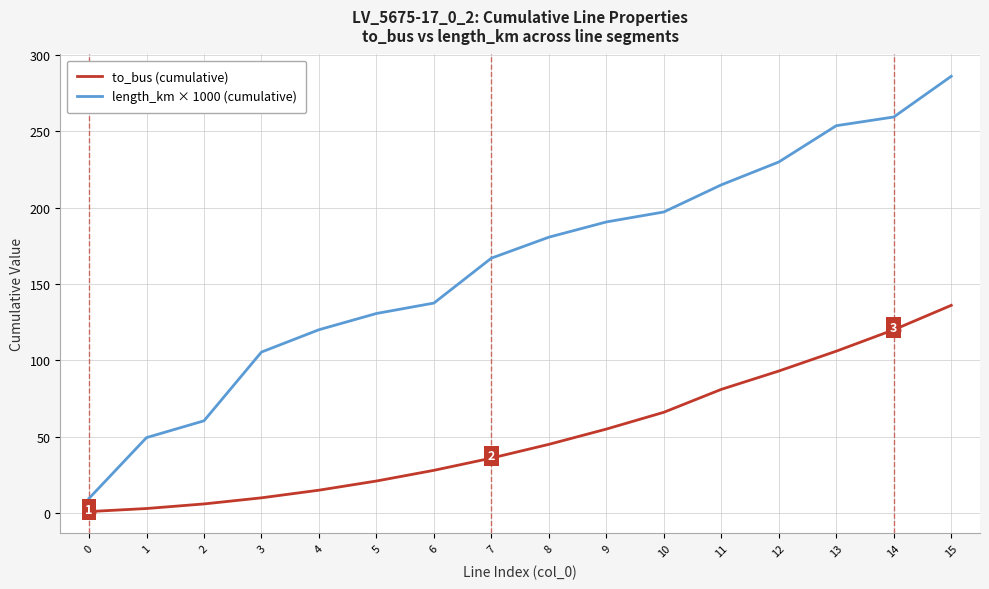

What is the minimum value for length_km × 1000 (cumulative)?

9.6